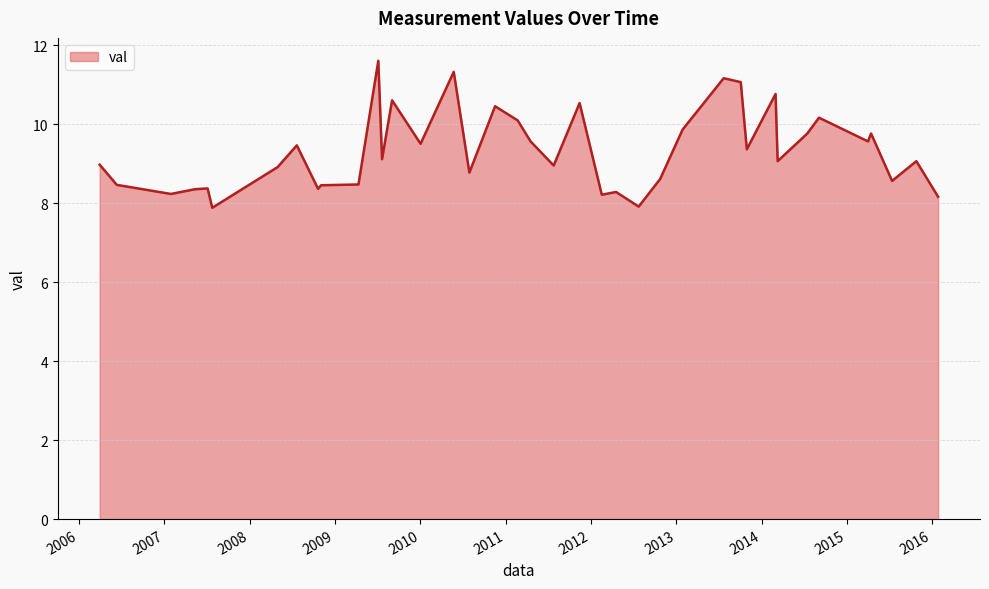

What is the difference between the maximum and minimum values?

3.7